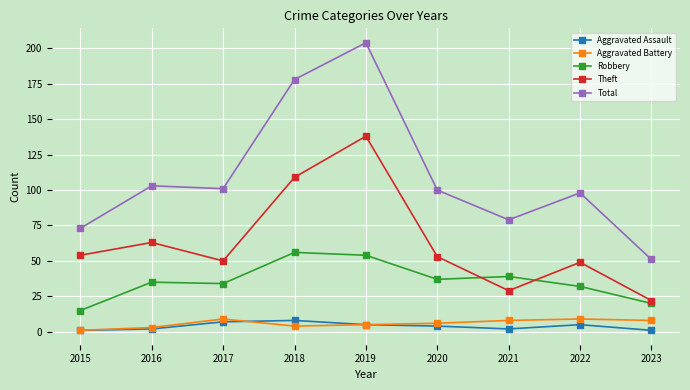

Which series changed the most between 2018 and 2020?

Total